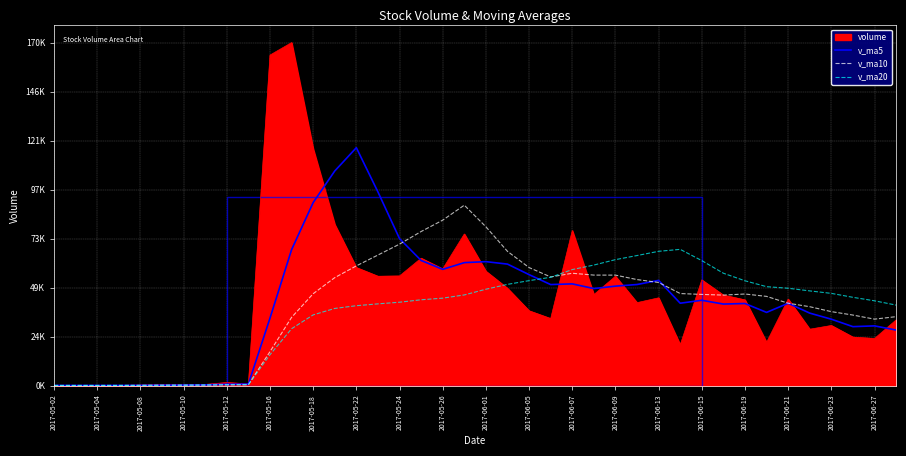

At which label does v_ma20 first exceed 43345?

2017-05-26